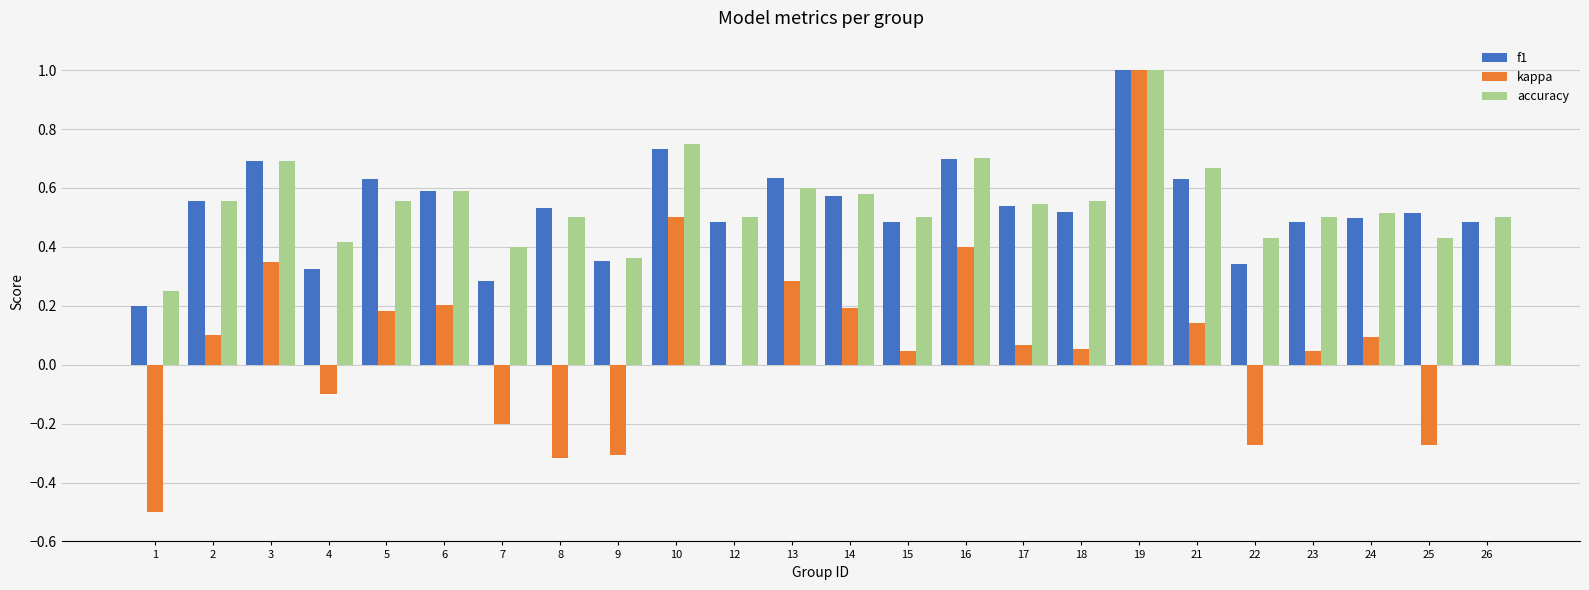

Is the value of f1 at 2 greater than the value of kappa at 18?

Yes